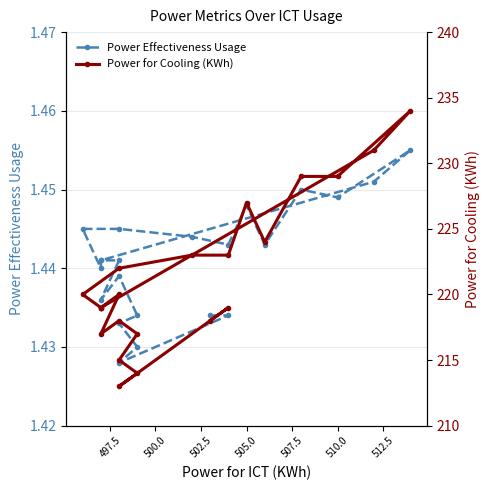

True or false: Power for Cooling (KWh) and Power Effectiveness Usage cross at least once.

False